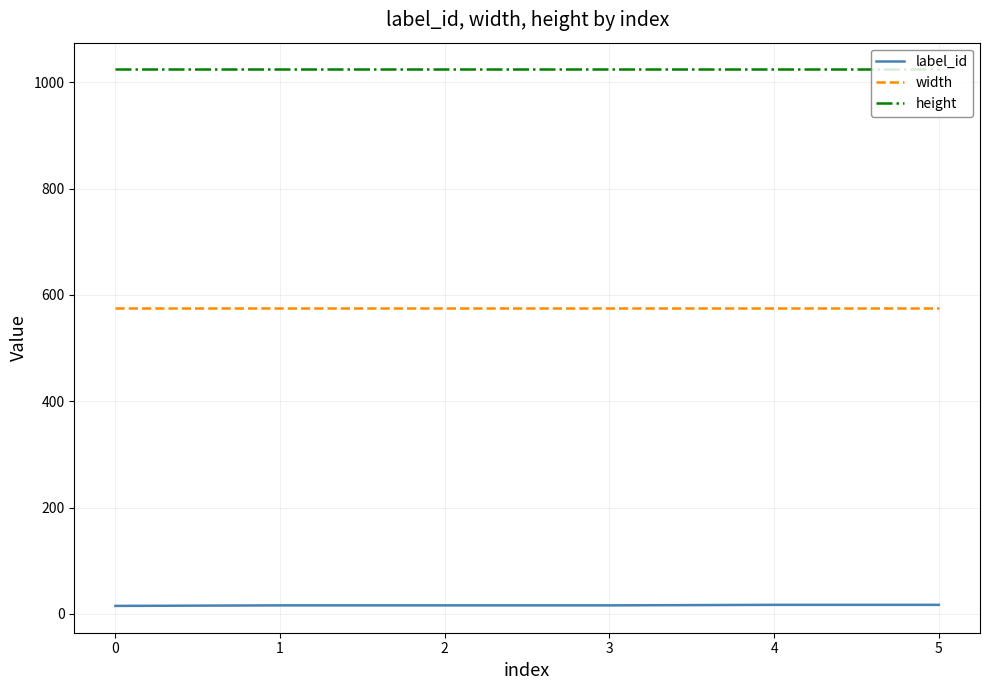

Read the height value at 1.

1024